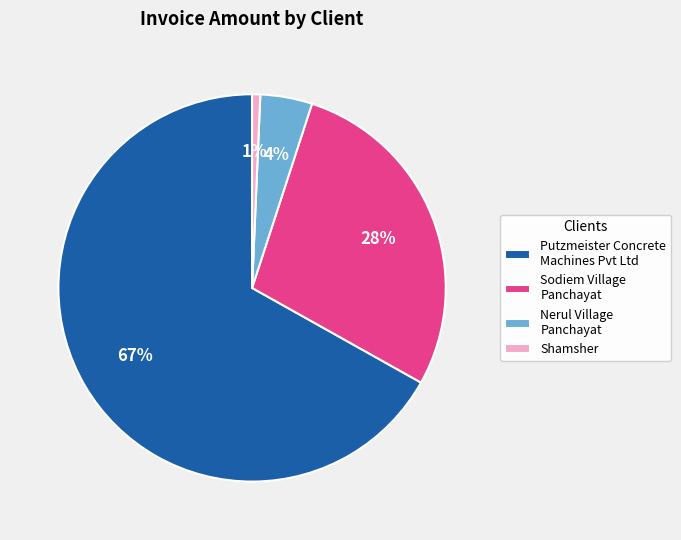

Is there any slice that represents more than half of the pie?

Yes